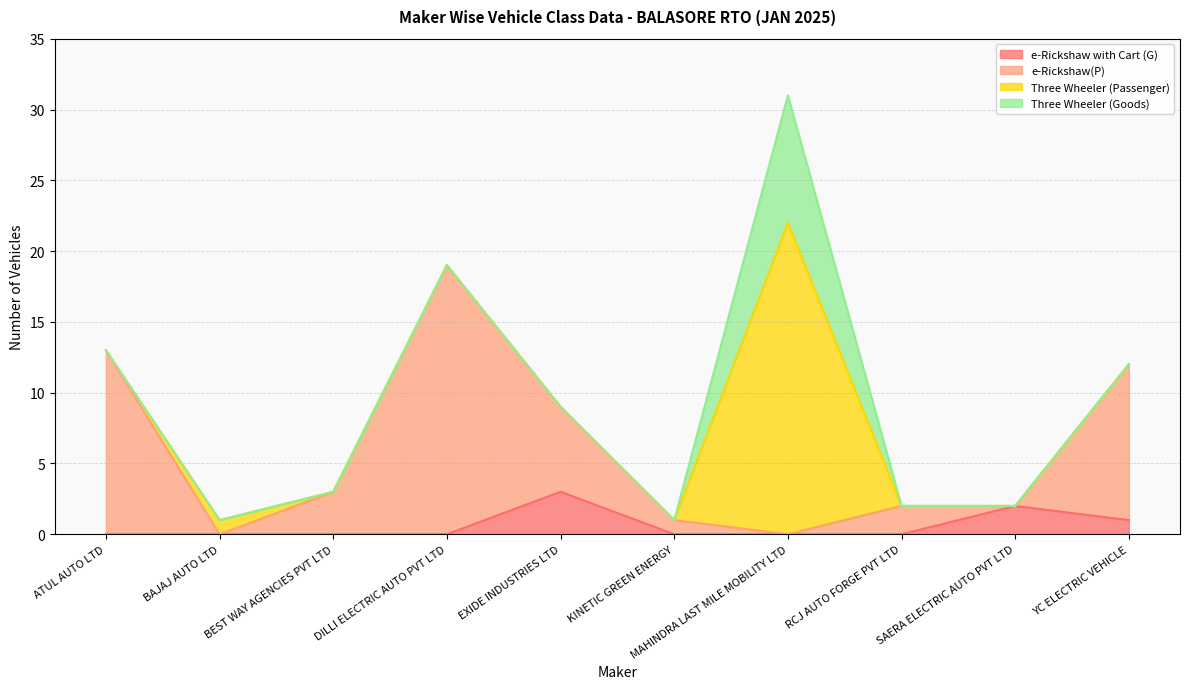

Where is the first local maximum for e-Rickshaw(P)?

DILLI ELECTRIC AUTO PVT LTD